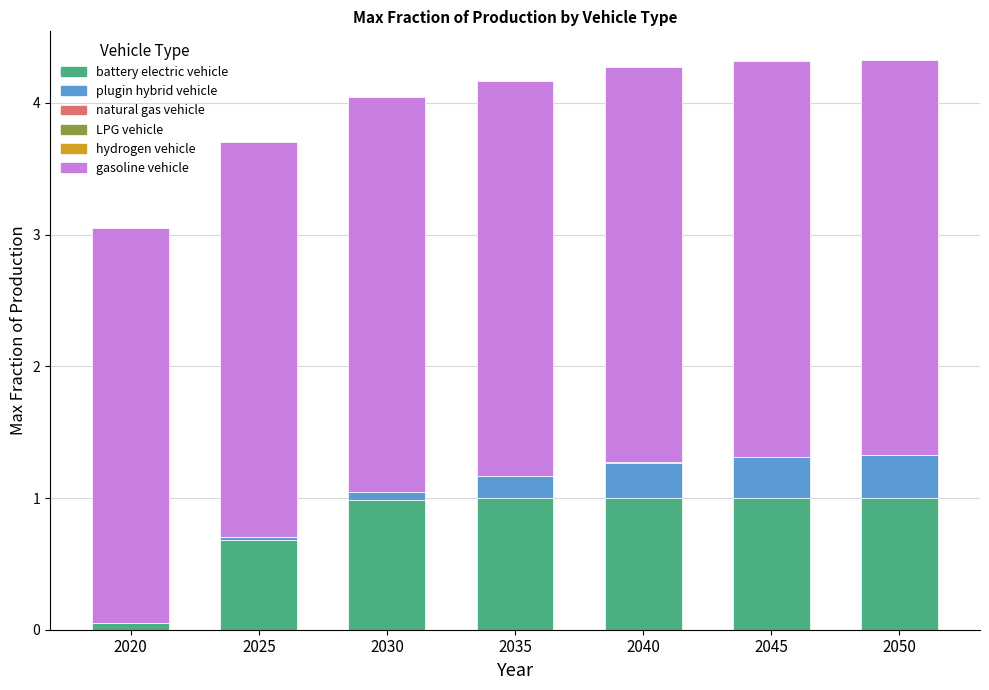

Are the bars horizontal?

No